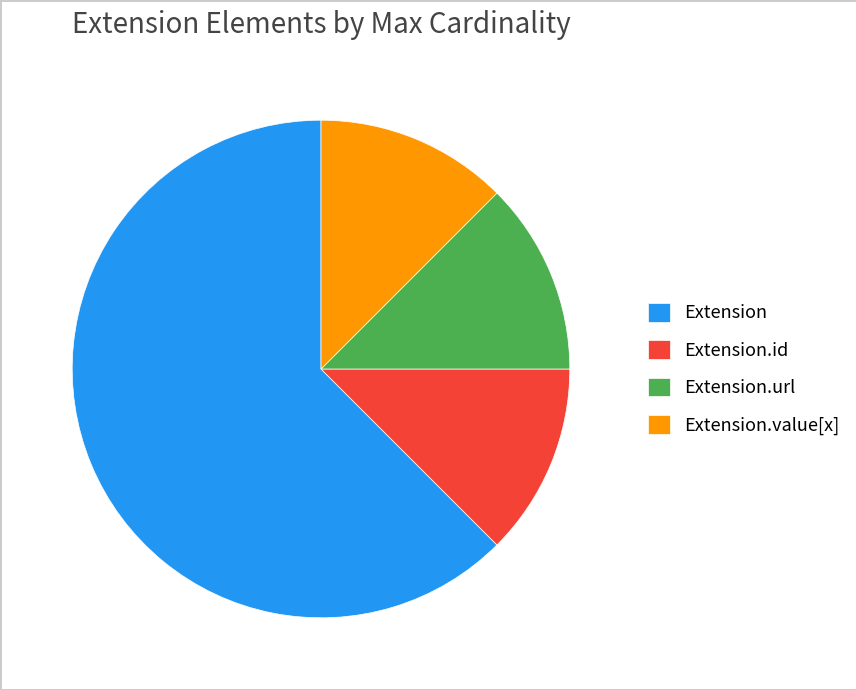

Which category has the biggest portion of the pie?

Extension